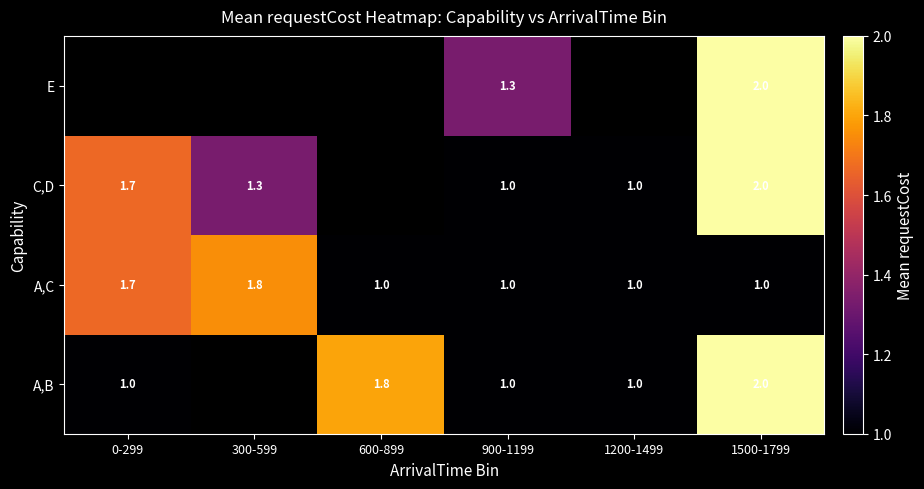

What is the difference between the highest and lowest values at 0-299?

0.7